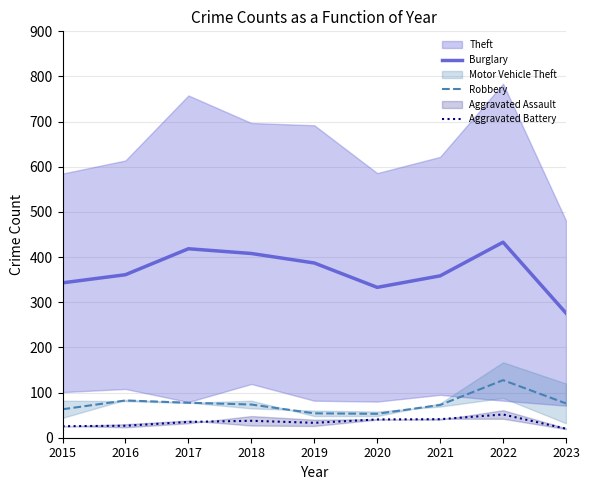

Read the Robbery value at 2023.

76.0